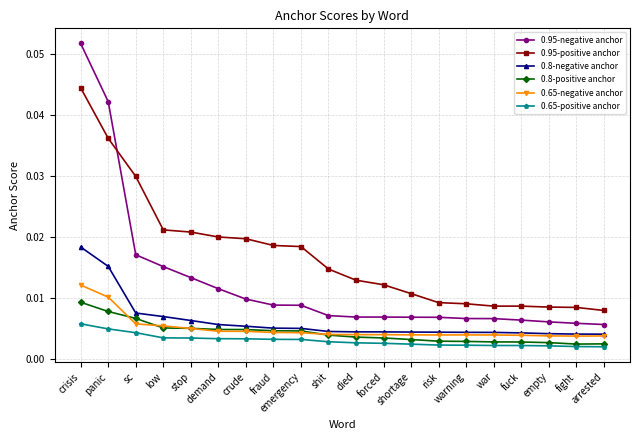

Rank the series by their maximum value, from highest to lowest.

0.95-negative anchor, 0.95-positive anchor, 0.8-negative anchor, 0.65-negative anchor, 0.8-positive anchor, 0.65-positive anchor